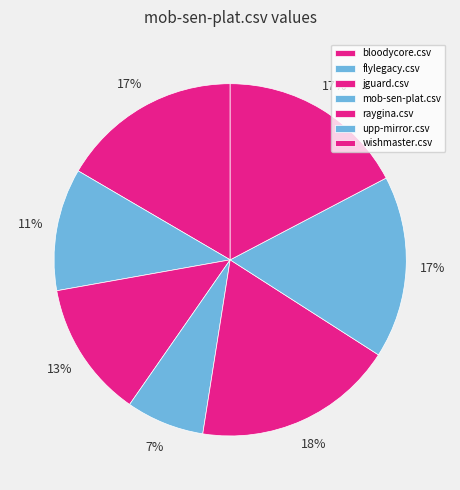

What percentage is the wishmaster.csv slice, to the nearest percent?

17%